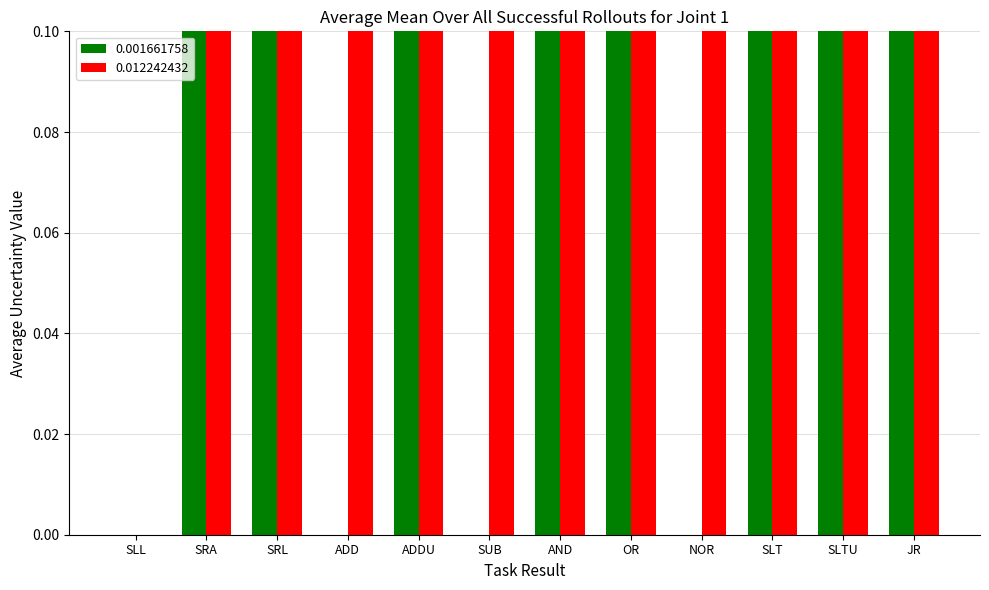

Is the value of 0.001661758 at NOR greater than the value of 0.012242432 at SLTU?

No